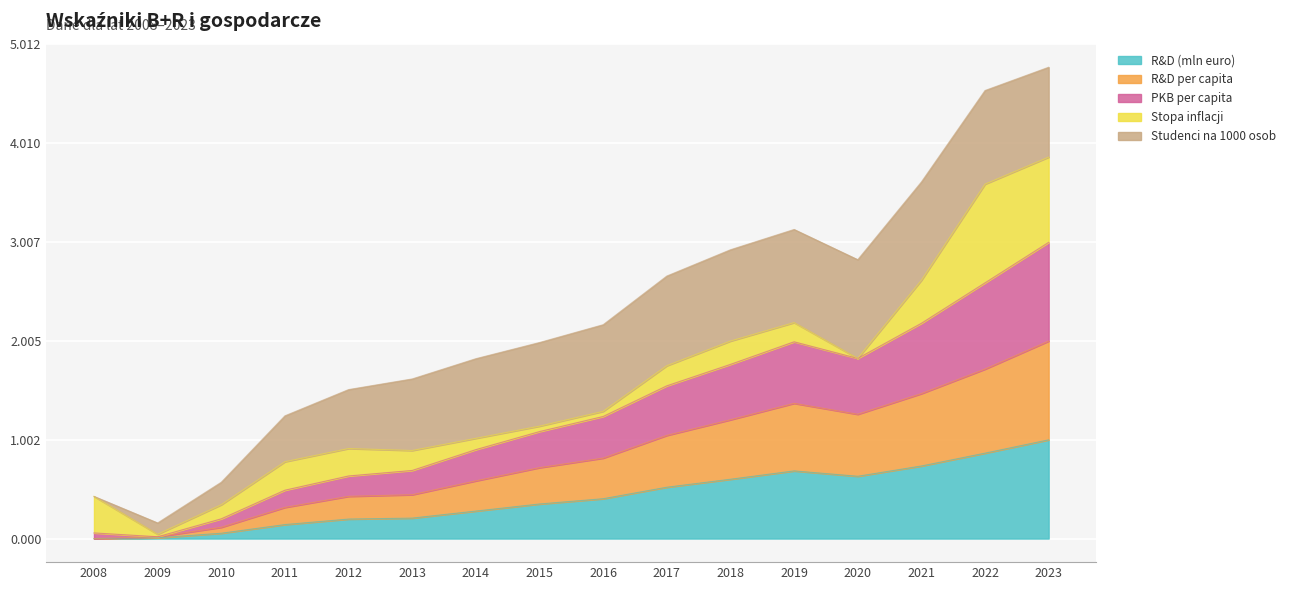

What is the total value across all series at 2014?

1.8